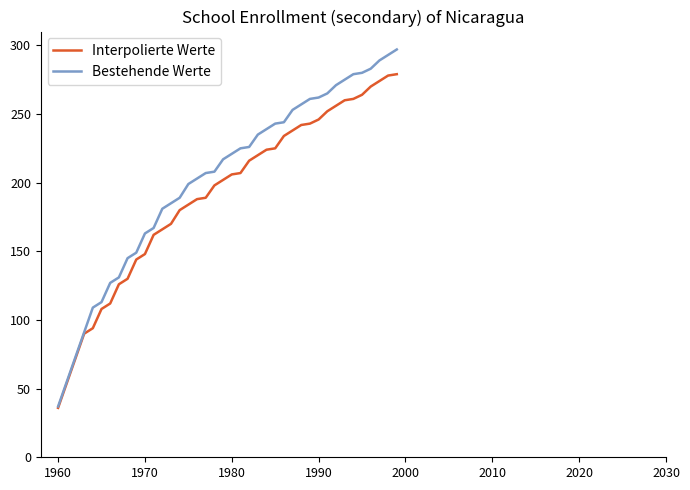

What is the difference between the second highest and minimum values in the Interpolierte Werte series?

242